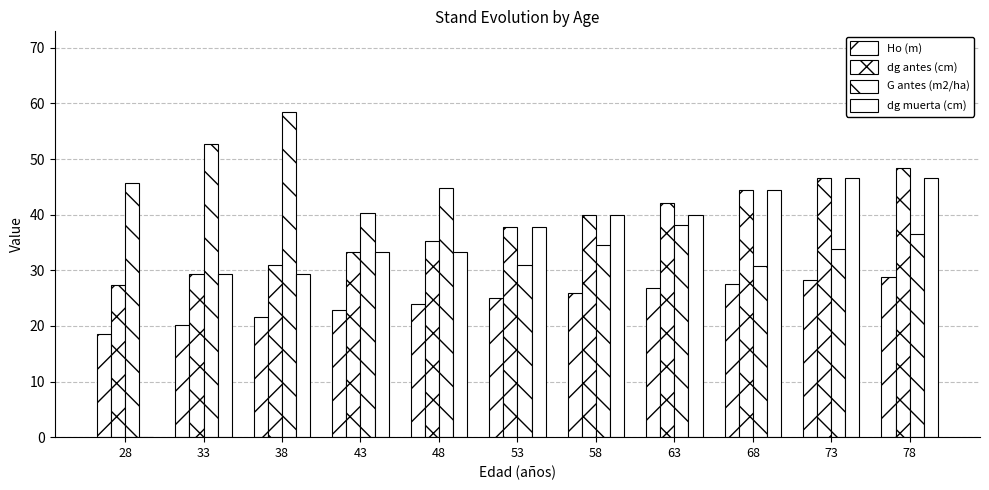

What is the value of the G antes (m2/ha) bar at the 10th from the left?

33.8